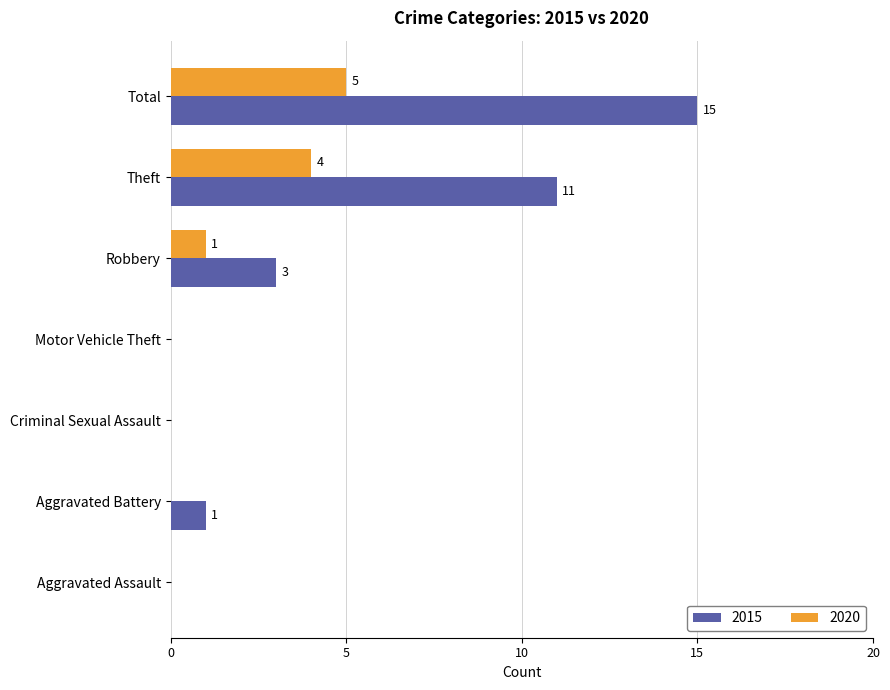

Which series changed the most between Motor Vehicle Theft and Robbery?

2015